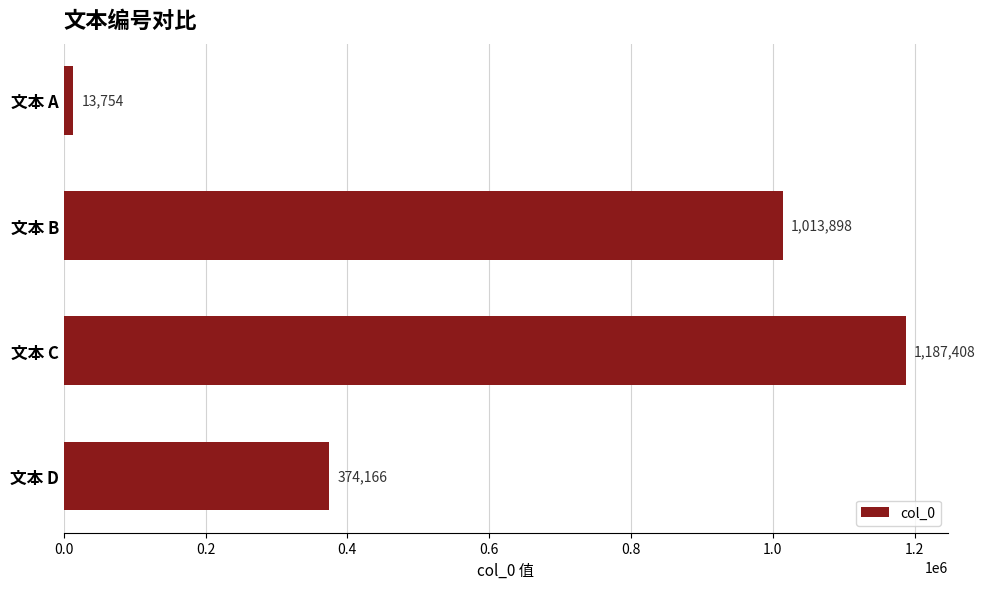

How many values are between 374166 and 1187408?

3